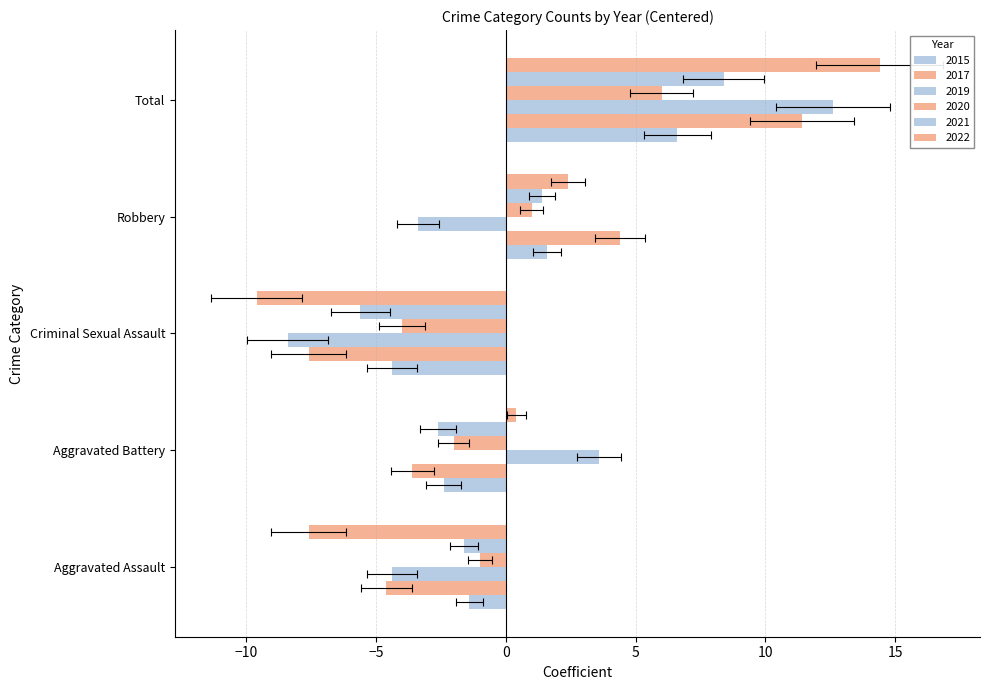

Which series has the largest total across all categories?

2017